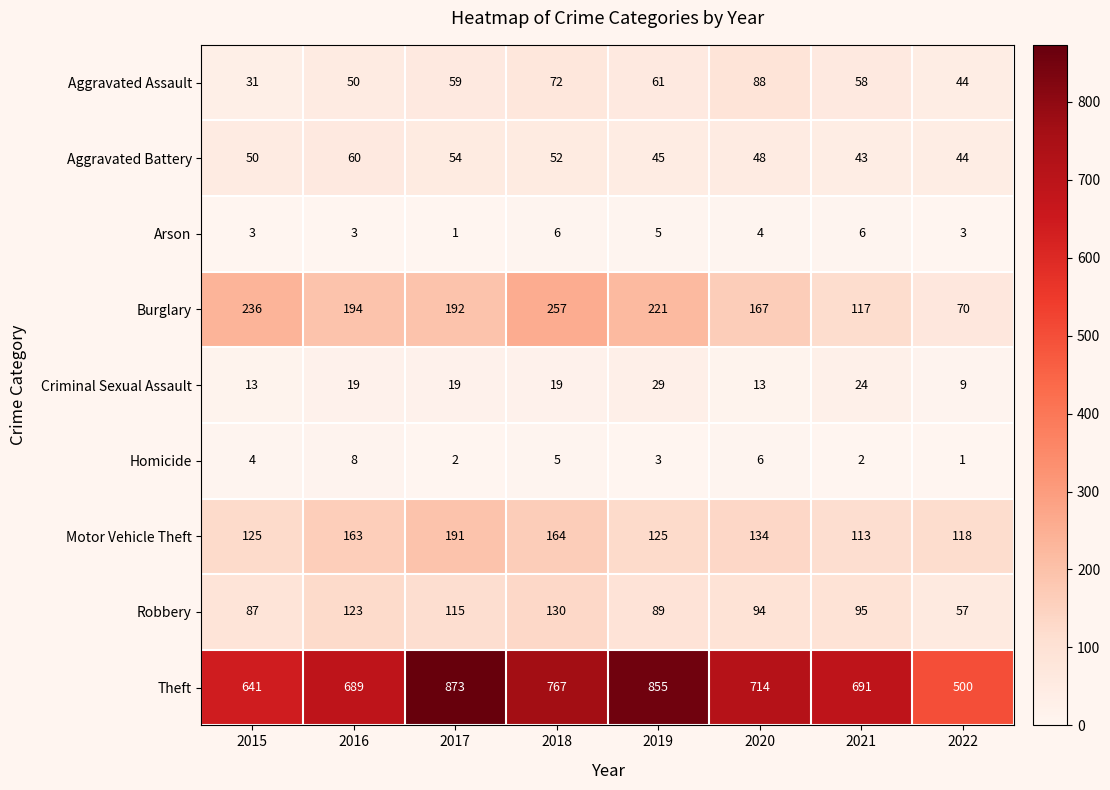

Which series has the largest total across all categories?

Theft